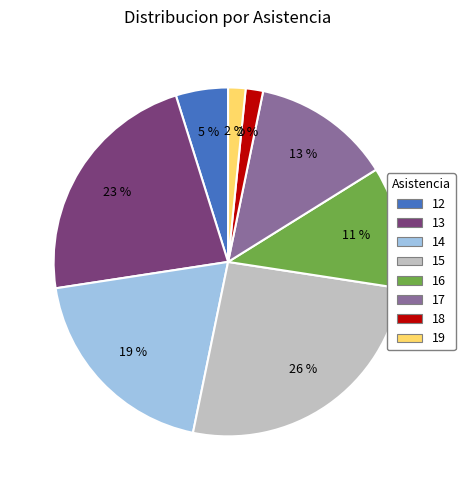

Combined, do 14 and 17 account for over 50%?

No